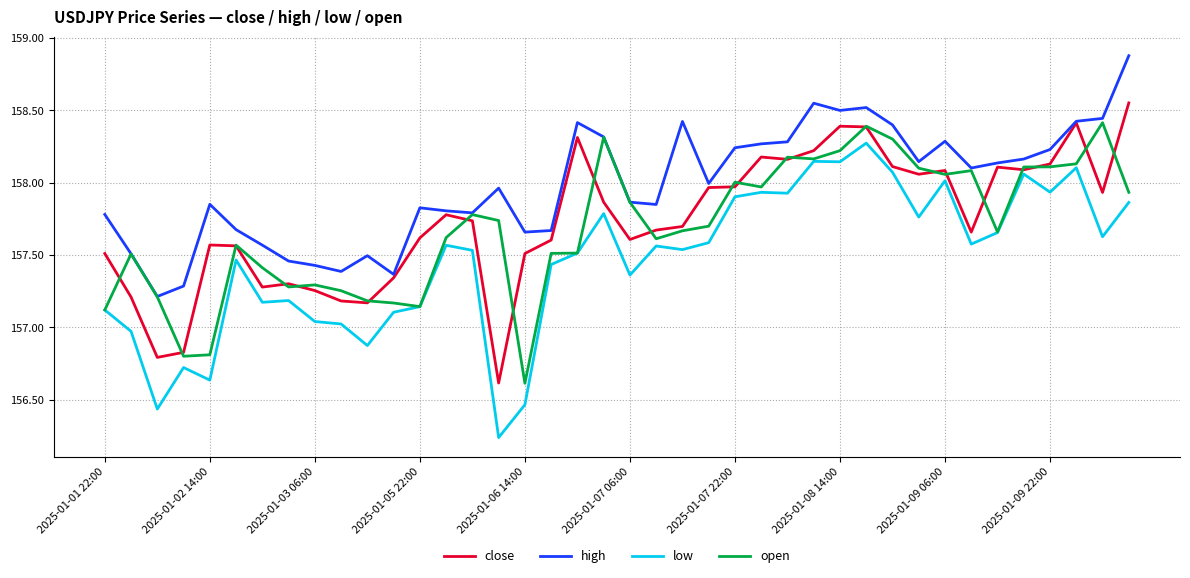

True or false: low and high intersect in this chart.

False